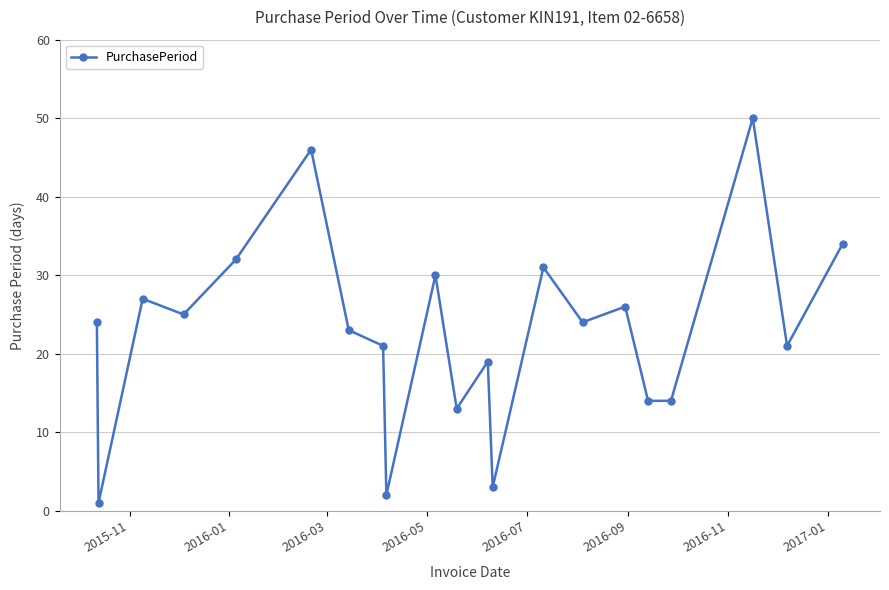

What is the maximum value shown in the chart?

50